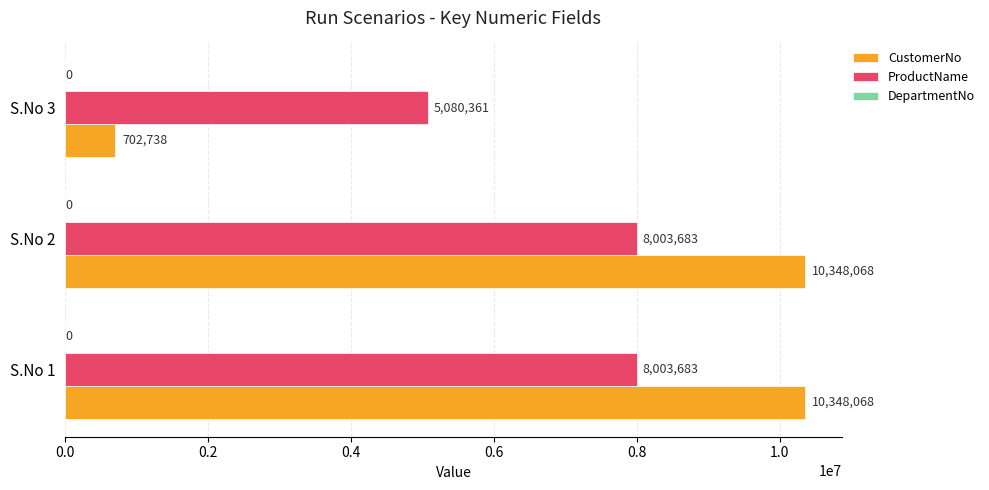

At which category does the chart reach its minimum across all series?

S.No 3